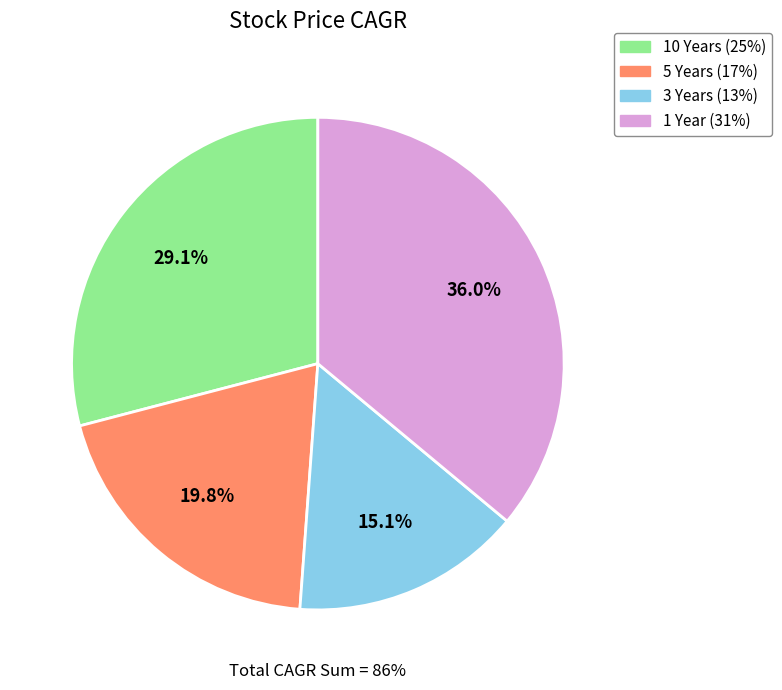

The 3 Years slice represents 15% of the pie. True or false?

True